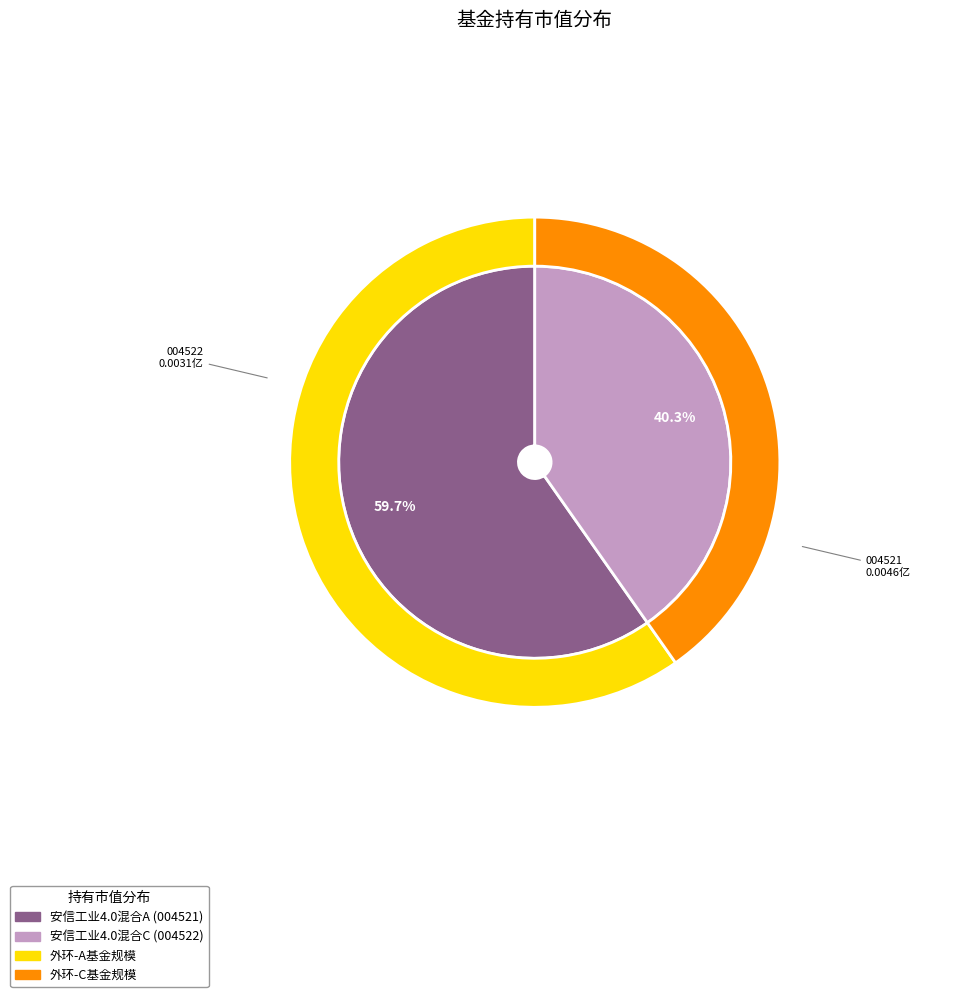

Rank the categories by value from highest to lowest.

安信工业4.0主题沪港深精选灵活配置混合A, 安信工业4.0主题沪港深精选灵活配置混合C